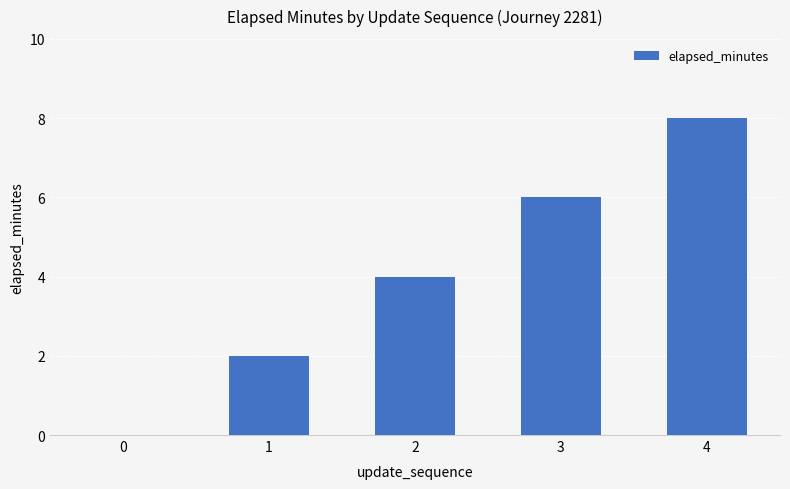

Which has a higher value, 2 or 3?

3